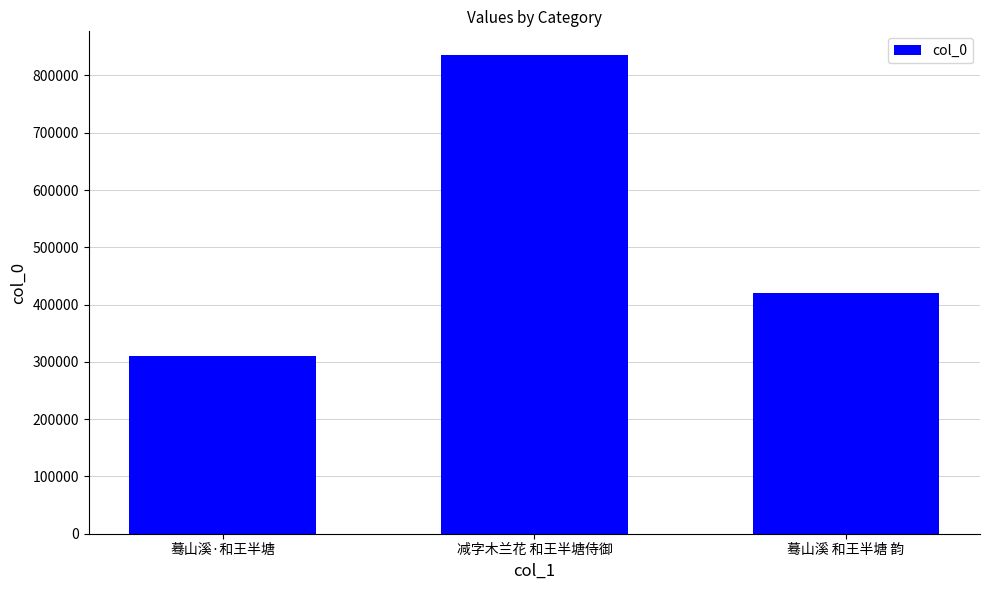

What is the change in value from 蓦山溪·和王半塘 to 减字木兰花 和王半塘侍御?

+524291